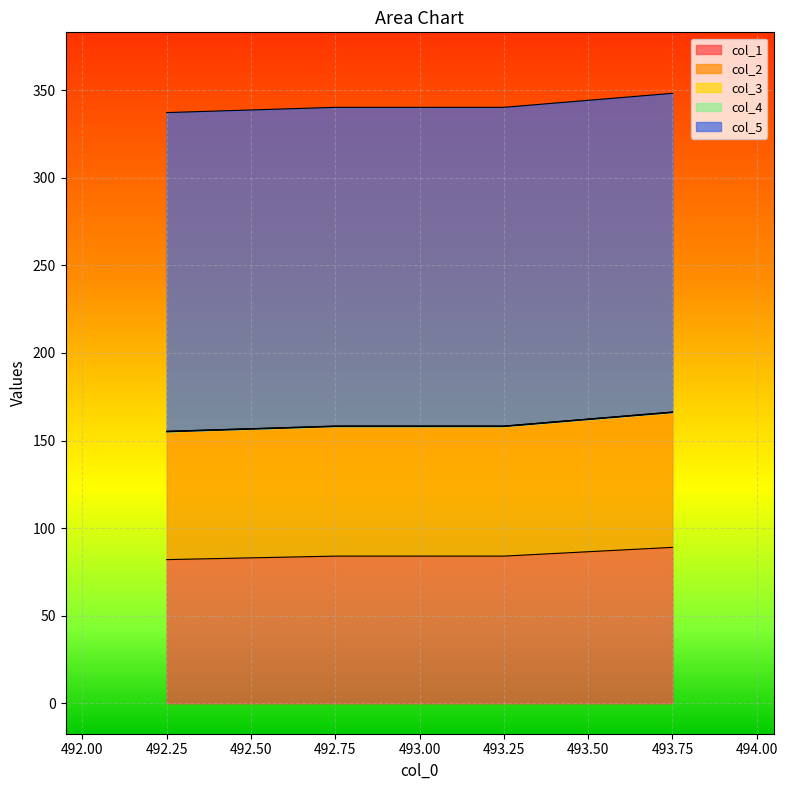

True or false: col_2 and col_3 cross at least once.

False